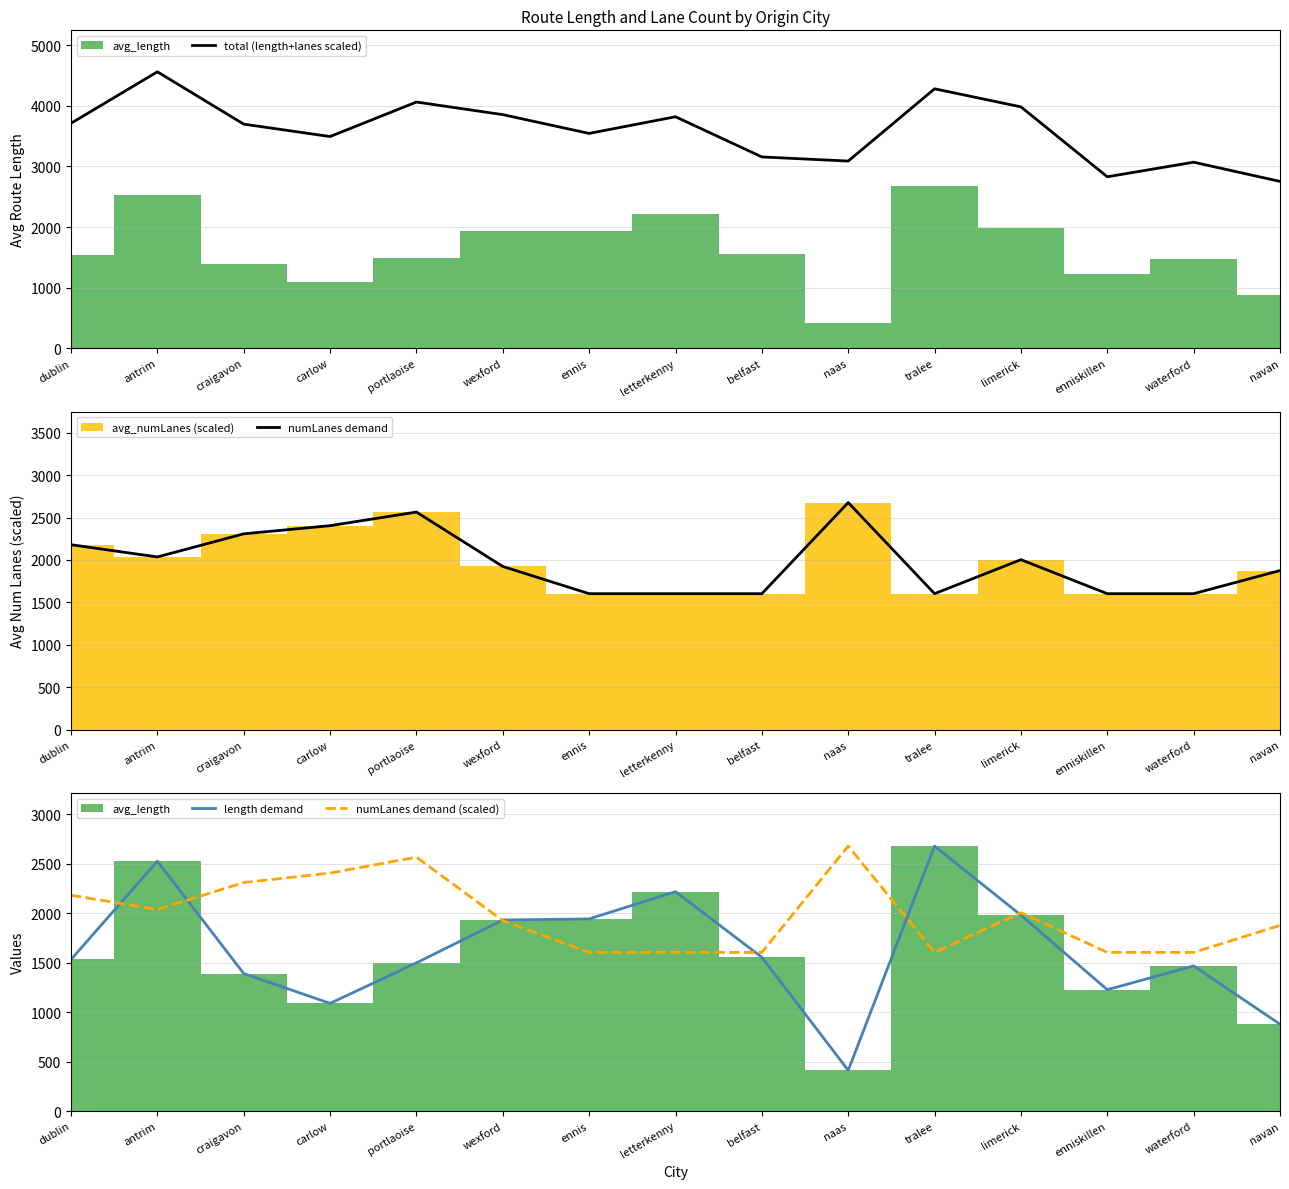

True or false: total (length+lanes scaled) and length demand intersect in this chart.

False